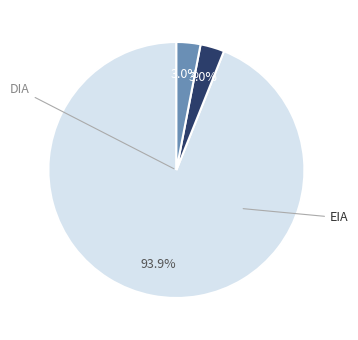

Does any single category account for the majority?

Yes